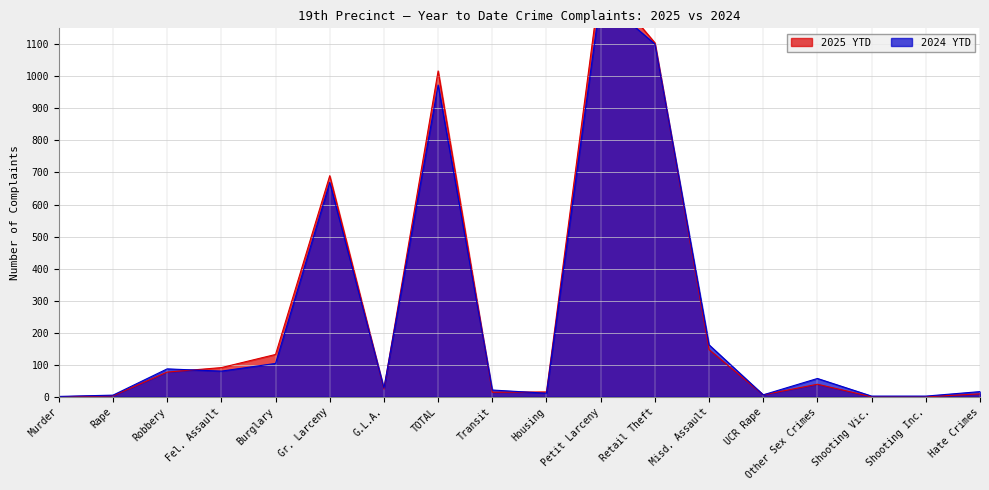

How many values in the 2025 YTD series are below 39?

9